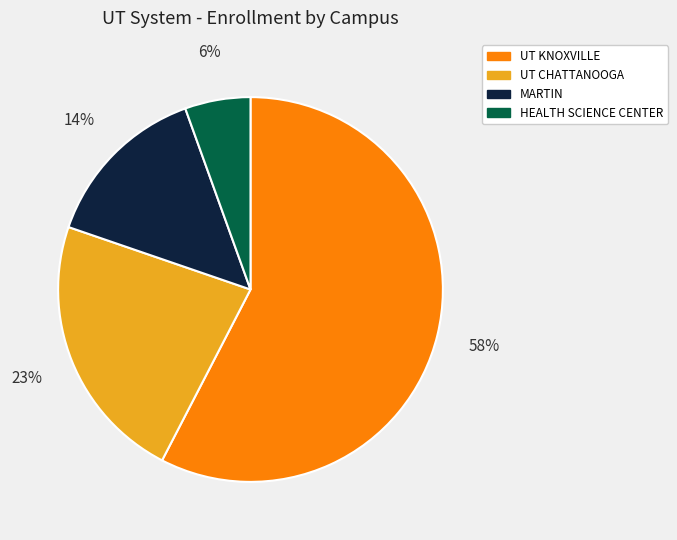

Combined, do UT CHATTANOOGA and HEALTH SCIENCE CENTER account for over 50%?

No